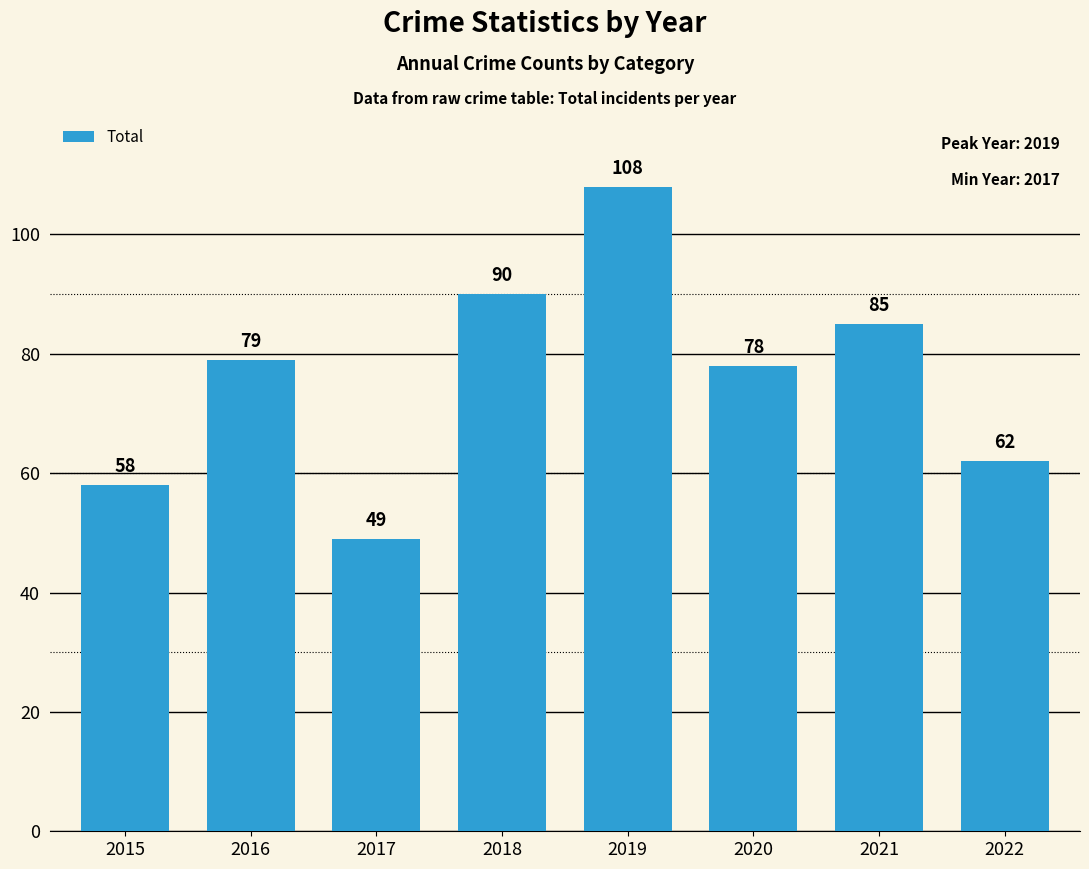

What is the average value?

76